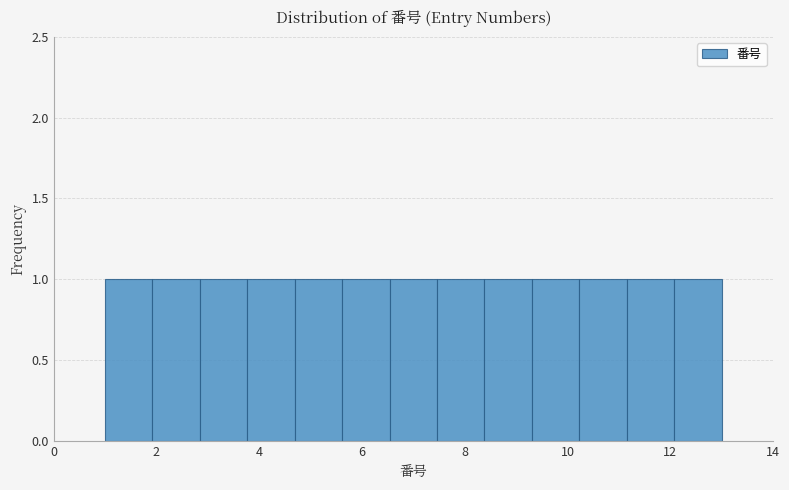

Reading left to right, list every bar in this chart as the range it spans on the x-axis followed by its height. Neither the bar edges nor the heights are printed on the chart, so give them approximately, as read against the axes.

1.0 to 2.0: 1
2.0 to 2.8: 1
2.8 to 3.8: 1
3.8 to 4.6: 1
4.6 to 5.6: 1
5.6 to 6.6: 1
6.6 to 7.4: 1
7.4 to 8.4: 1
8.4 to 9.4: 1
9.4 to 10.2: 1
10.2 to 11.2: 1
11.2 to 12.0: 1
12.0 to 13.0: 1